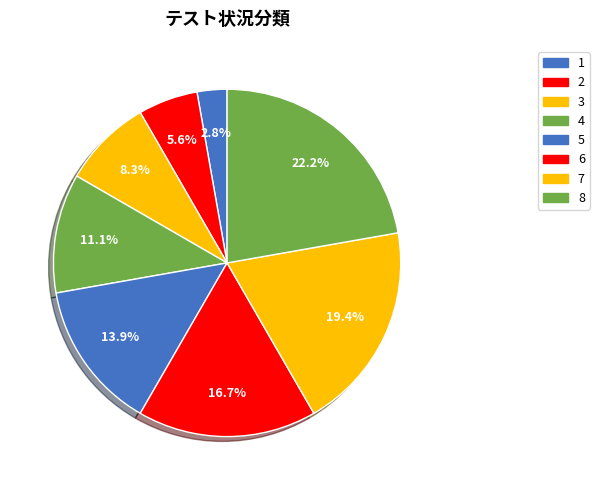

Between 1 and 6, which is larger?

6